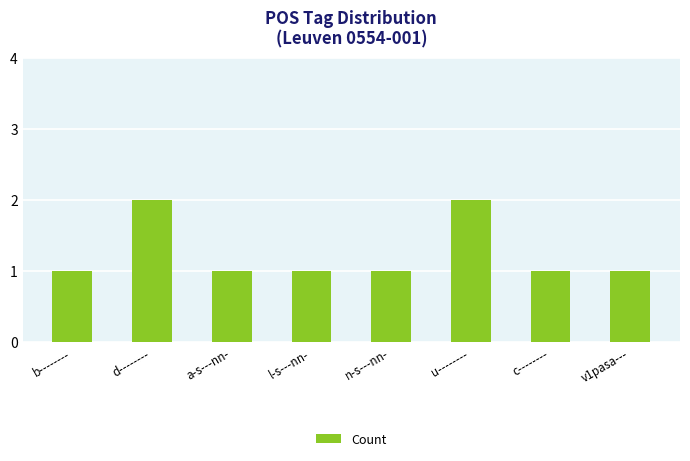

True or false: the data shows 1 at u--------.

False